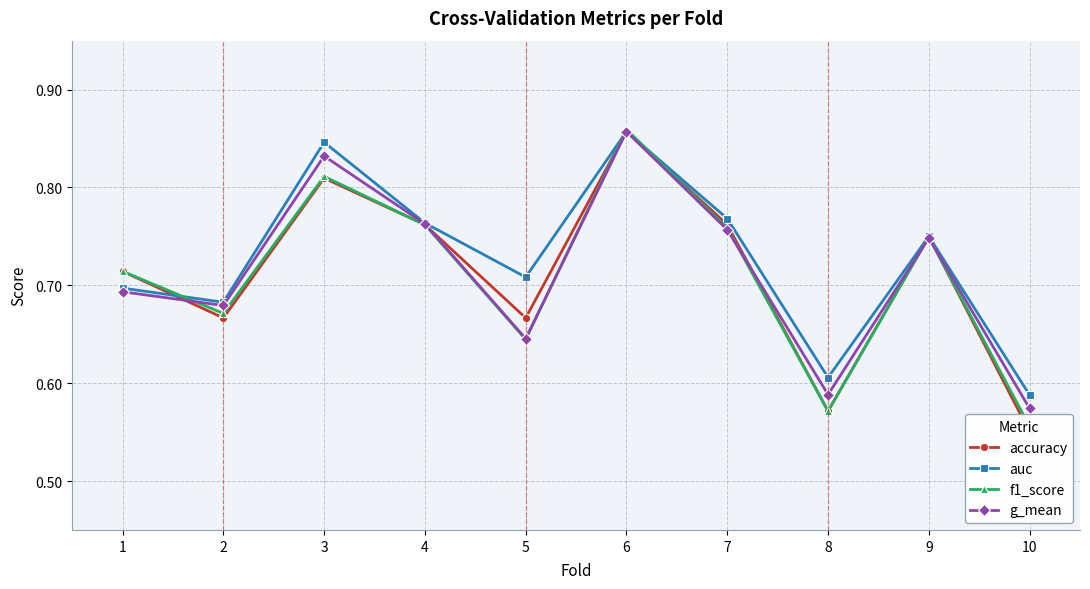

What is the average value of the auc series?

0.7